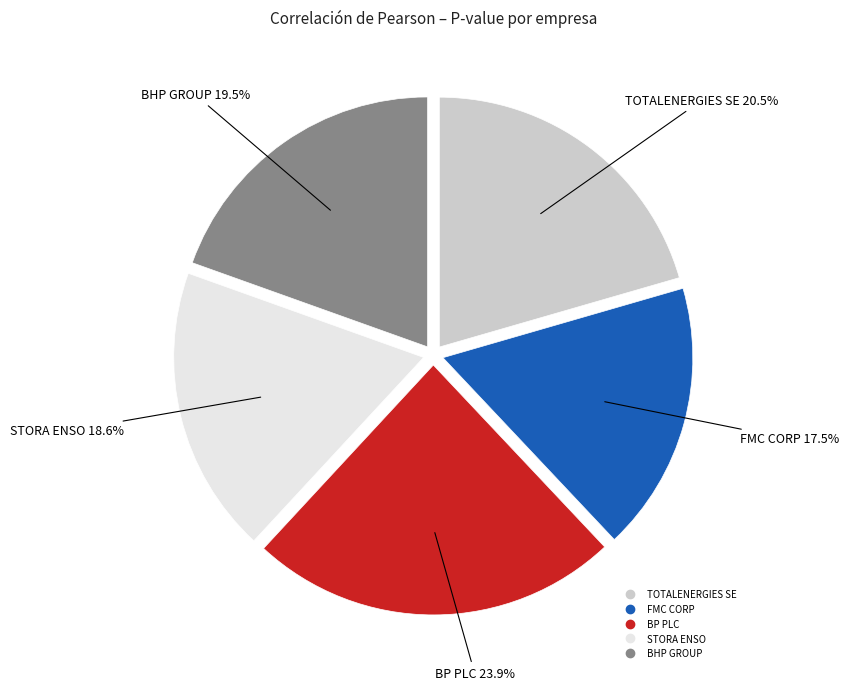

How many segments does this pie chart have?

5